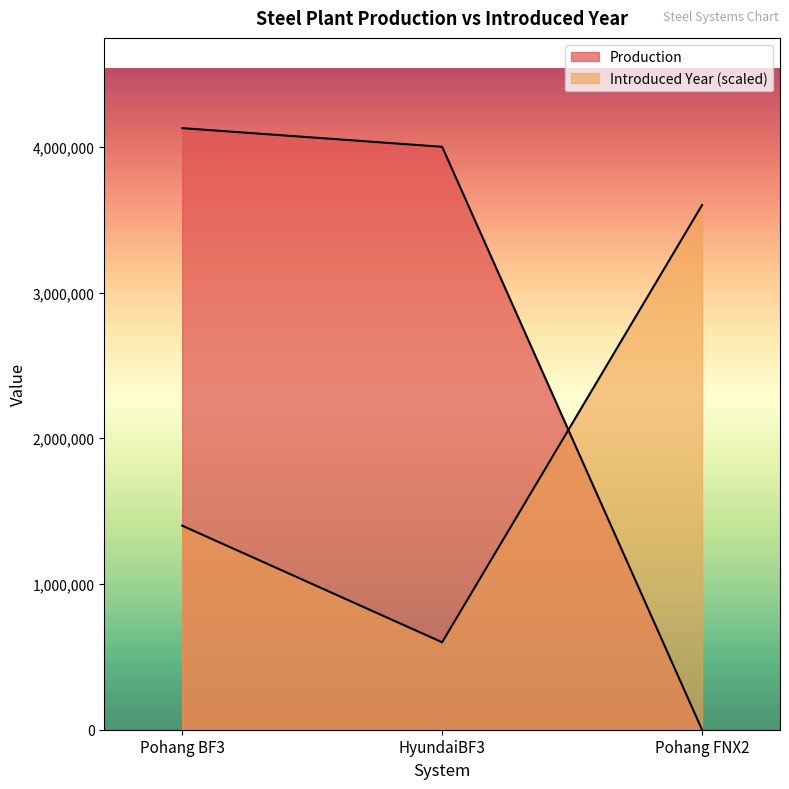

Reading left to right, what are all the values shown in this chart?

Production: 4128000	4000000	0
Introduced Year: 1400000	600000	3600000